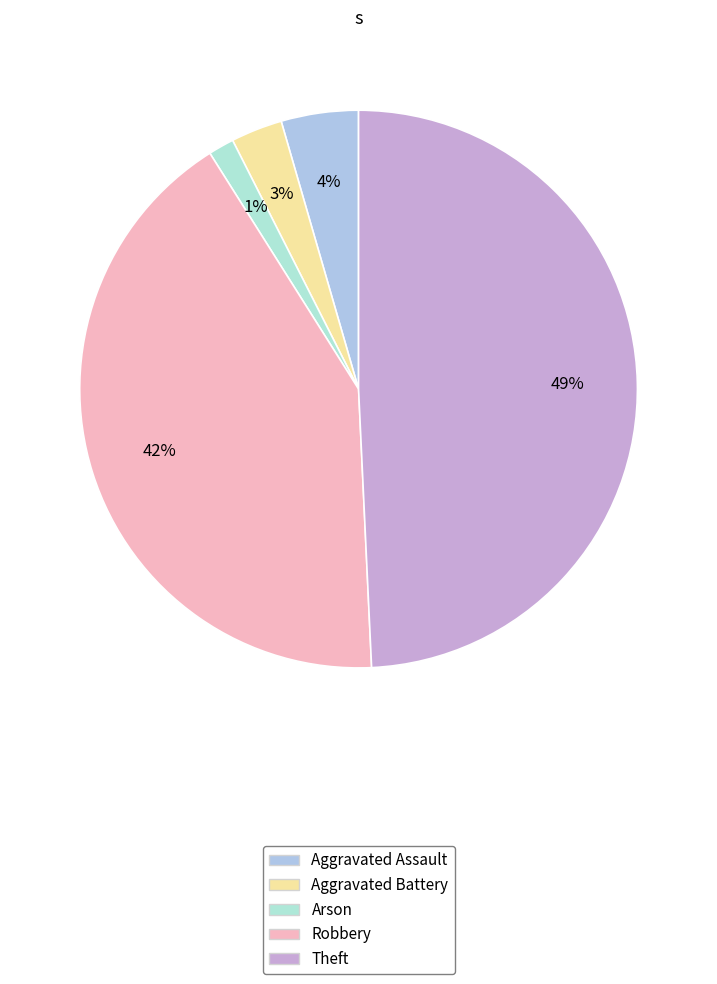

What percentage is the Arson slice, to the nearest percent?

1%